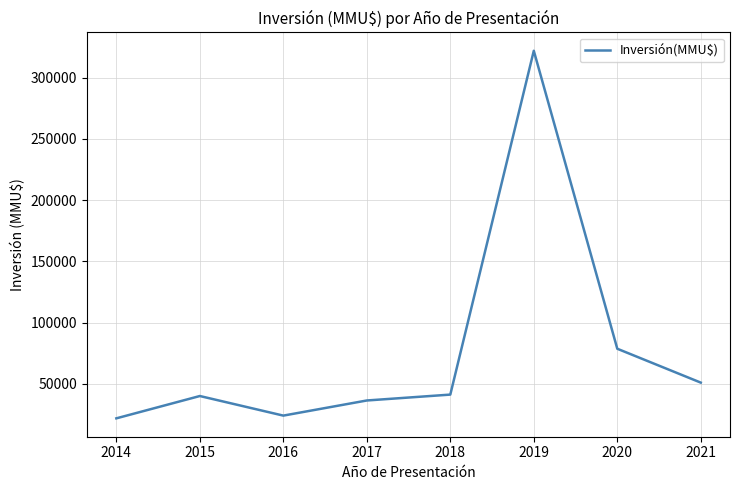

What is the maximum value shown in the chart?

321890